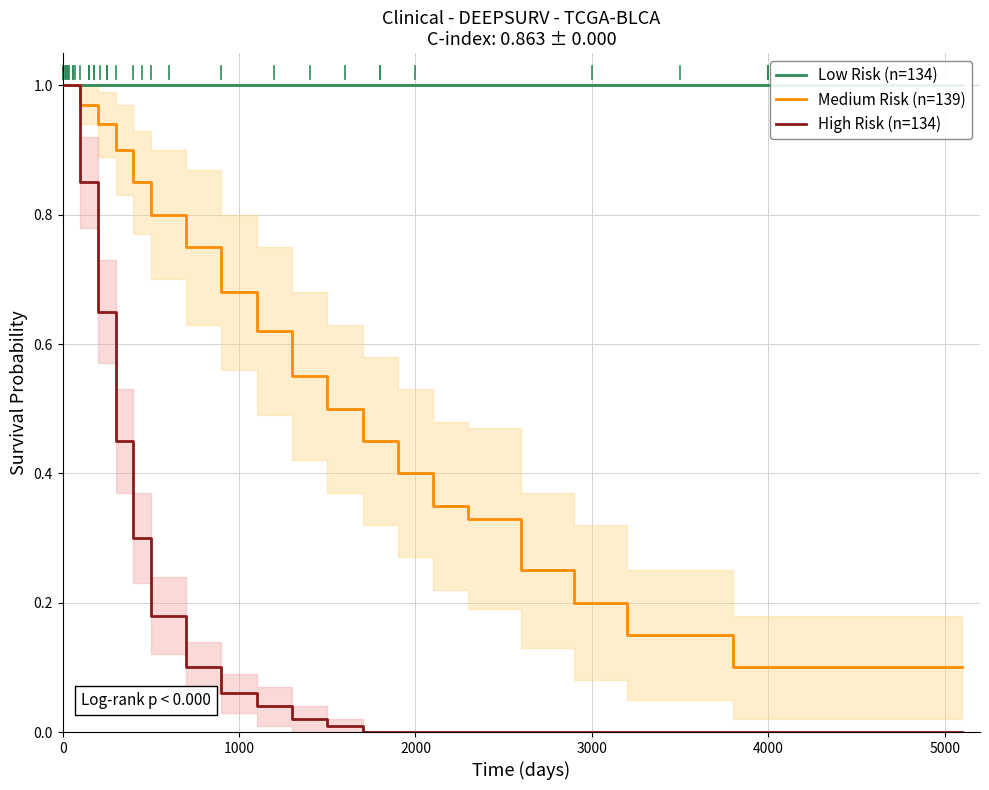

Reading right to left, list all the values displayed in this chart.

Low Risk (n=134): 1.0	1.0	1.0	1.0	1.0	1.0	1.0	1.0	1.0	1.0	1.0	1.0	1.0	1.0	1.0	1.0	1.0	1.0	1.0	1.0
Medium Risk (n=139): 0.1	0.1	0.1	0.2	0.2	0.3	0.3	0.4	0.5	0.5	0.6	0.6	0.7	0.8	0.8	0.8	0.9	0.9	1.0	1.0
High Risk (n=134): 0.0	0.0	0.0	0.0	0.0	0.0	0.0	0.0	0.0	0.0	0.0	0.0	0.1	0.1	0.2	0.3	0.5	0.7	0.8	1.0